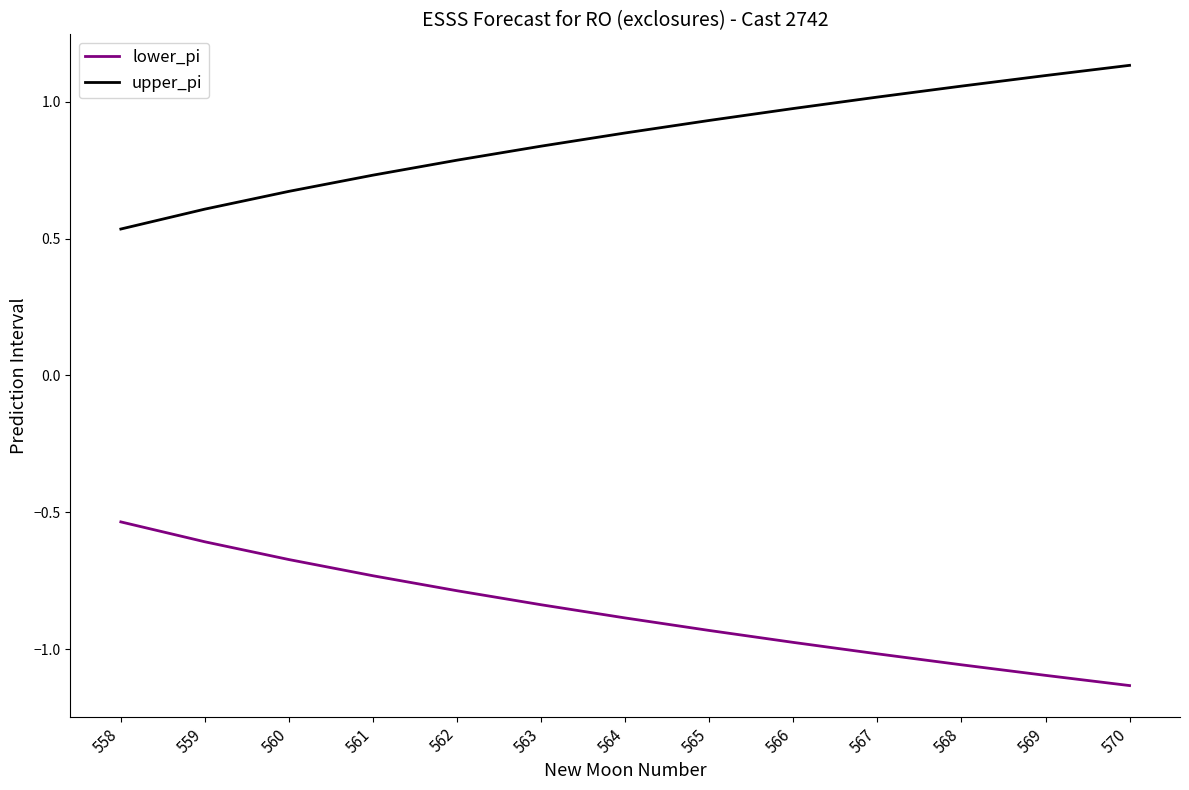

What are all the series names shown in the legend?

lower_pi, upper_pi